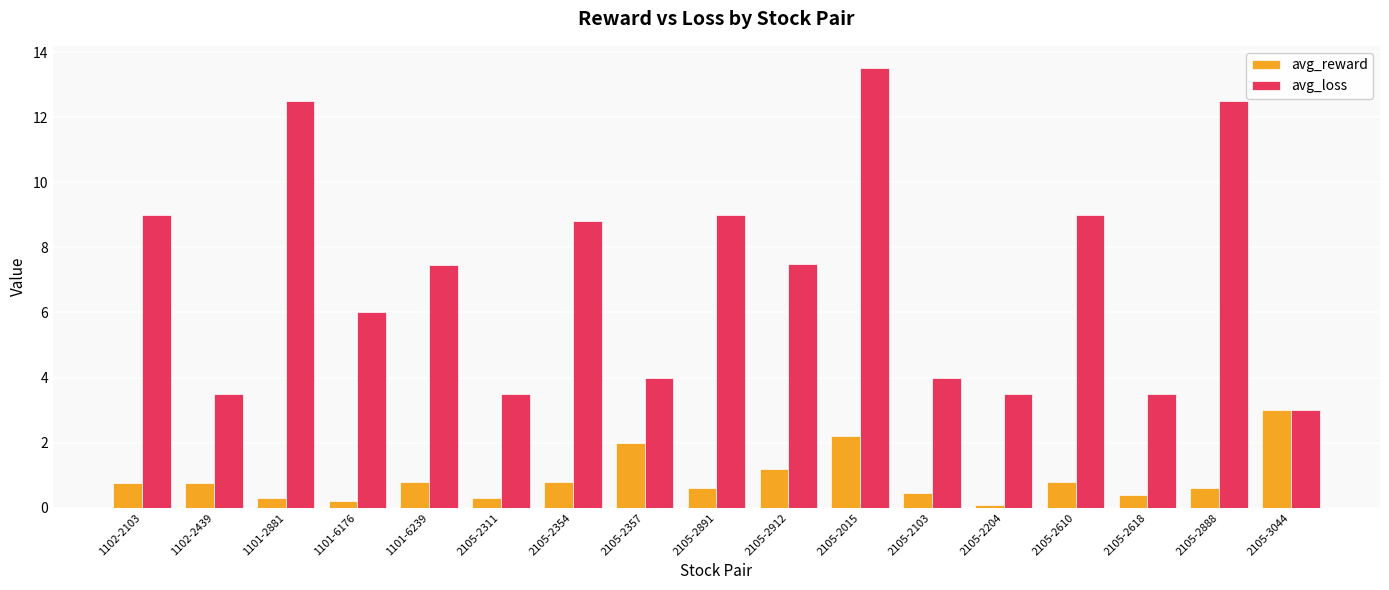

What is the average value of the avg_reward series?

0.9